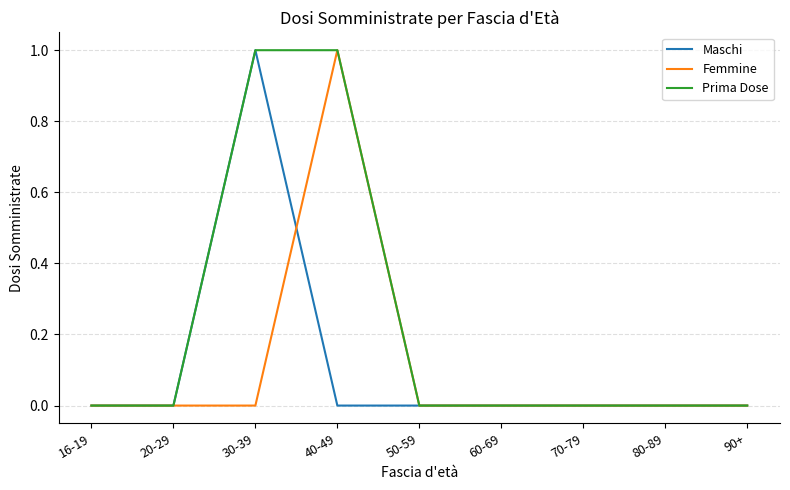

True or false: Prima Dose has a value of -1 at 50-59.

False